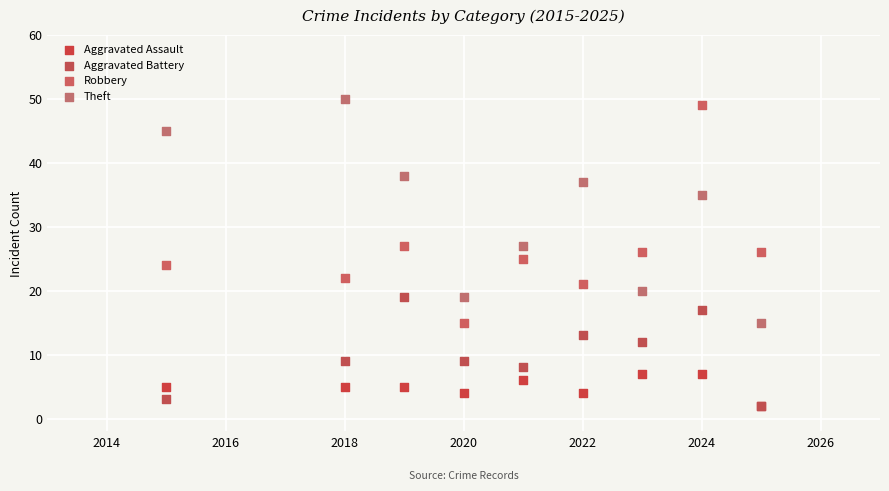

In the Robbery series, what Y value is closest to 32?

27